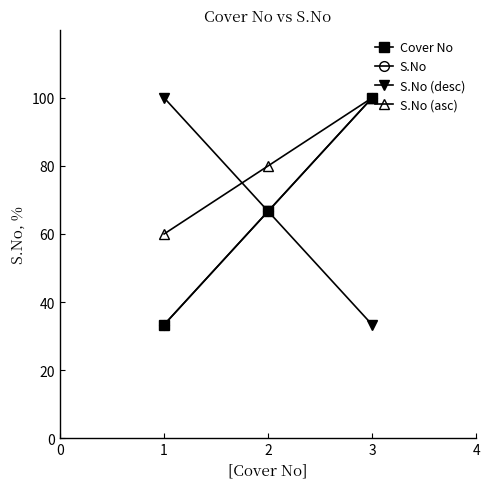

Count the S.No (asc) values in the range 60 to 100.

3